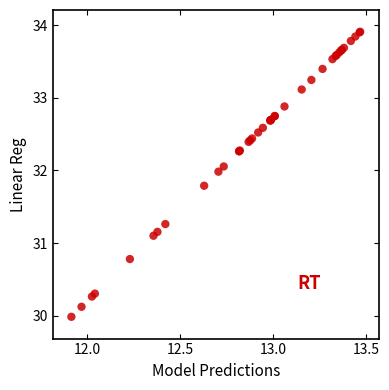

What Y value in the scatter plot is closest to 31?

31.1